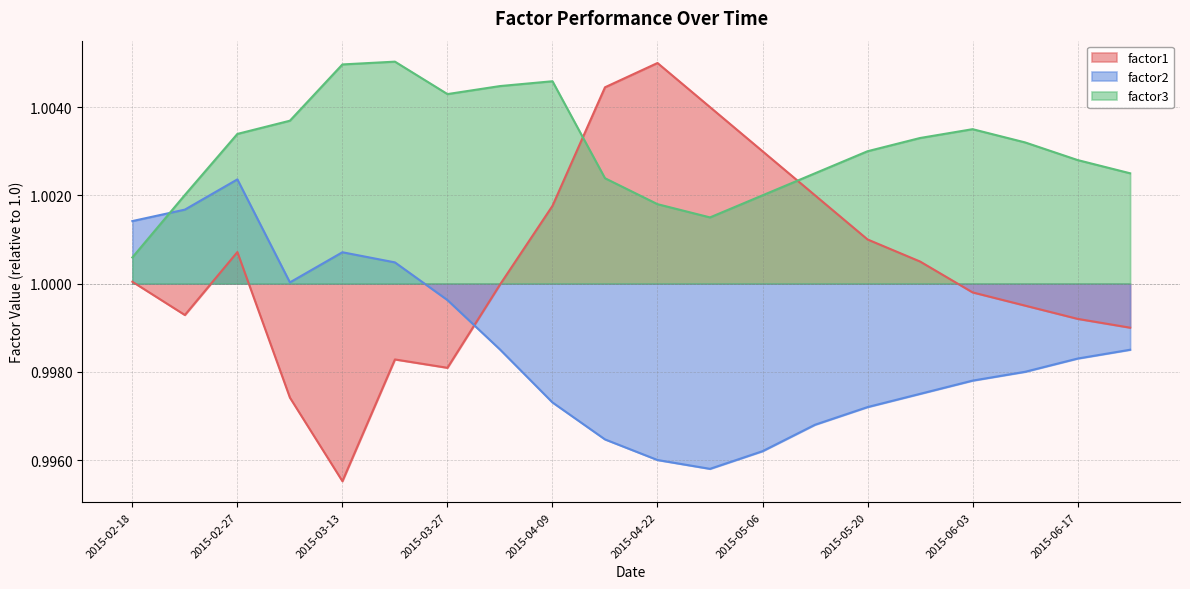

Which has a higher value, 2015-03-20 or 2015-04-15?

2015-04-15